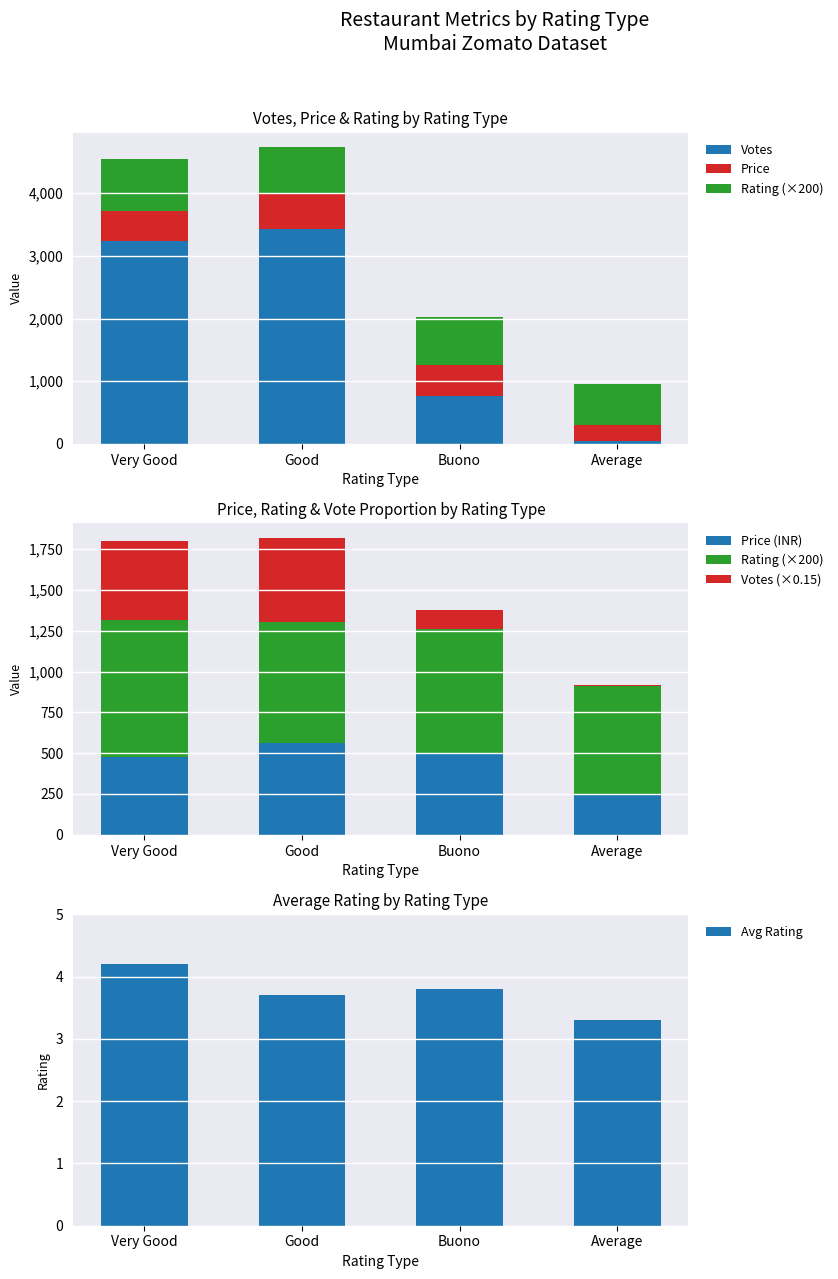

What is the lowest value of the Price series?

250.0